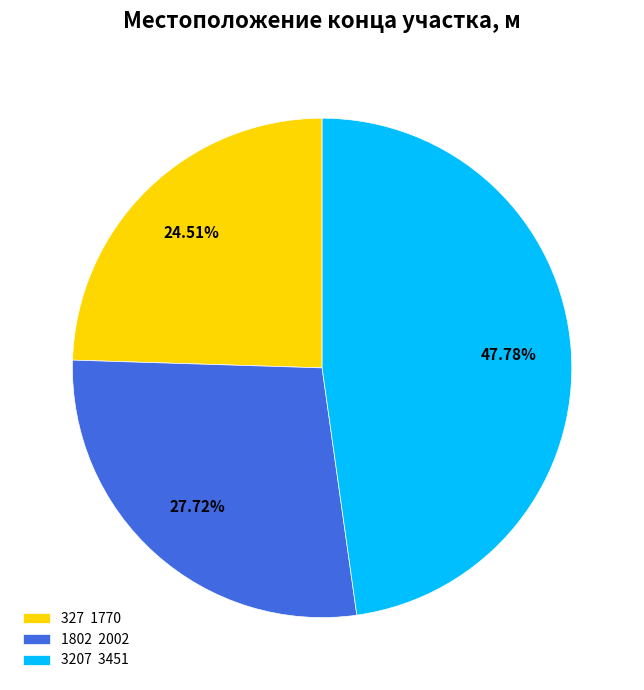

How many slices are in this pie chart?

3